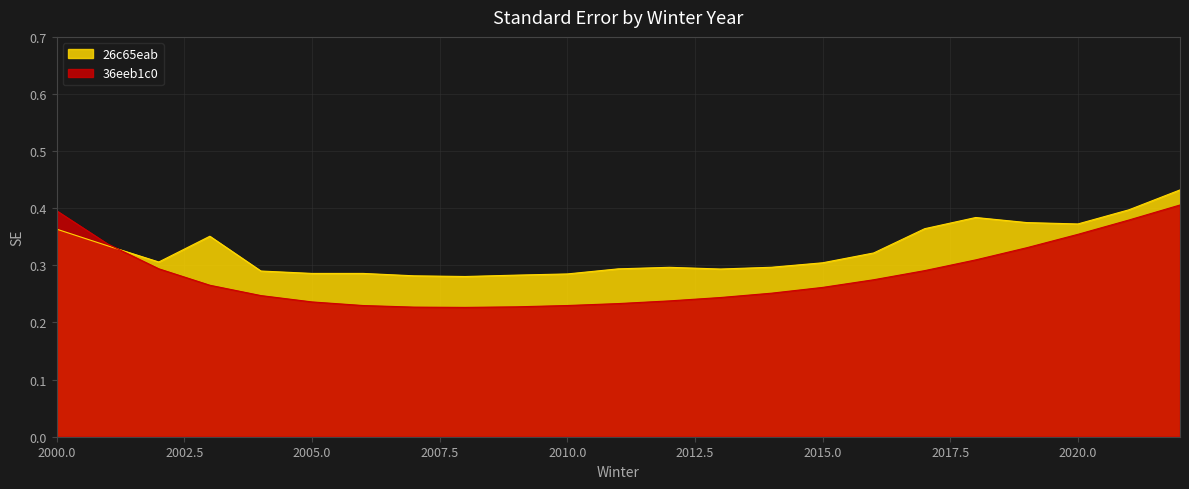

The value of 26c65eab at 2014 is 0.4. True or false?

False